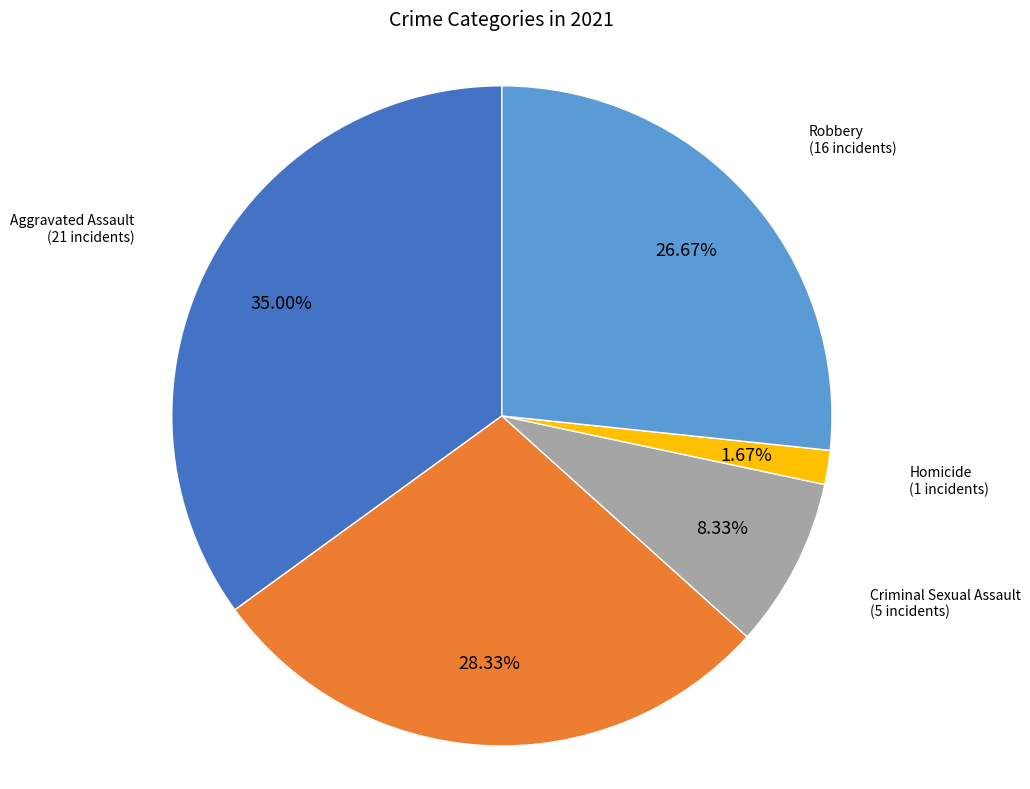

Is the sum of Aggravated Assault and Robbery greater than half?

Yes